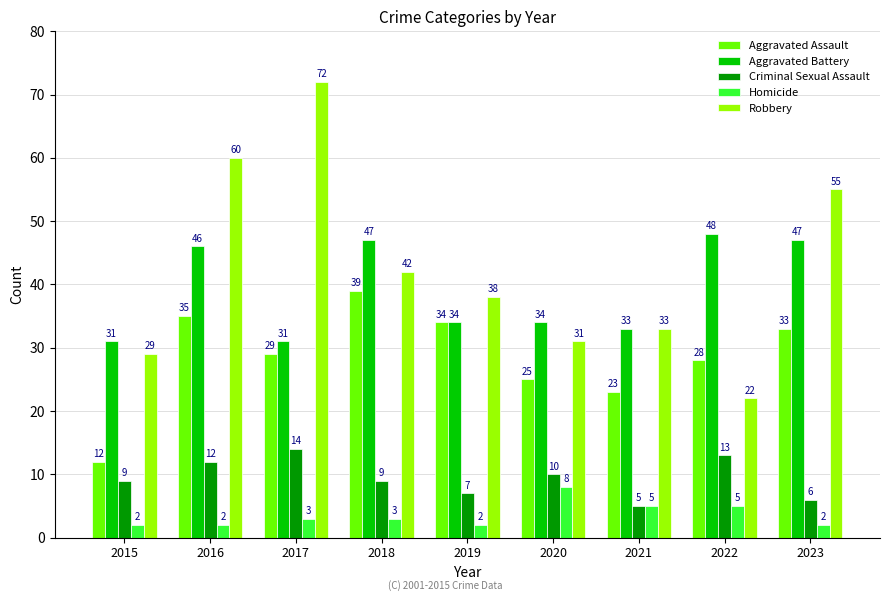

What is the difference between the highest and lowest values at 2016?

58